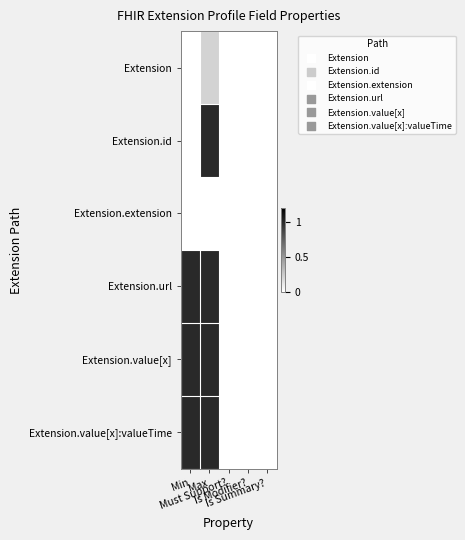

Which category has the lowest value in the Extension series?

Min